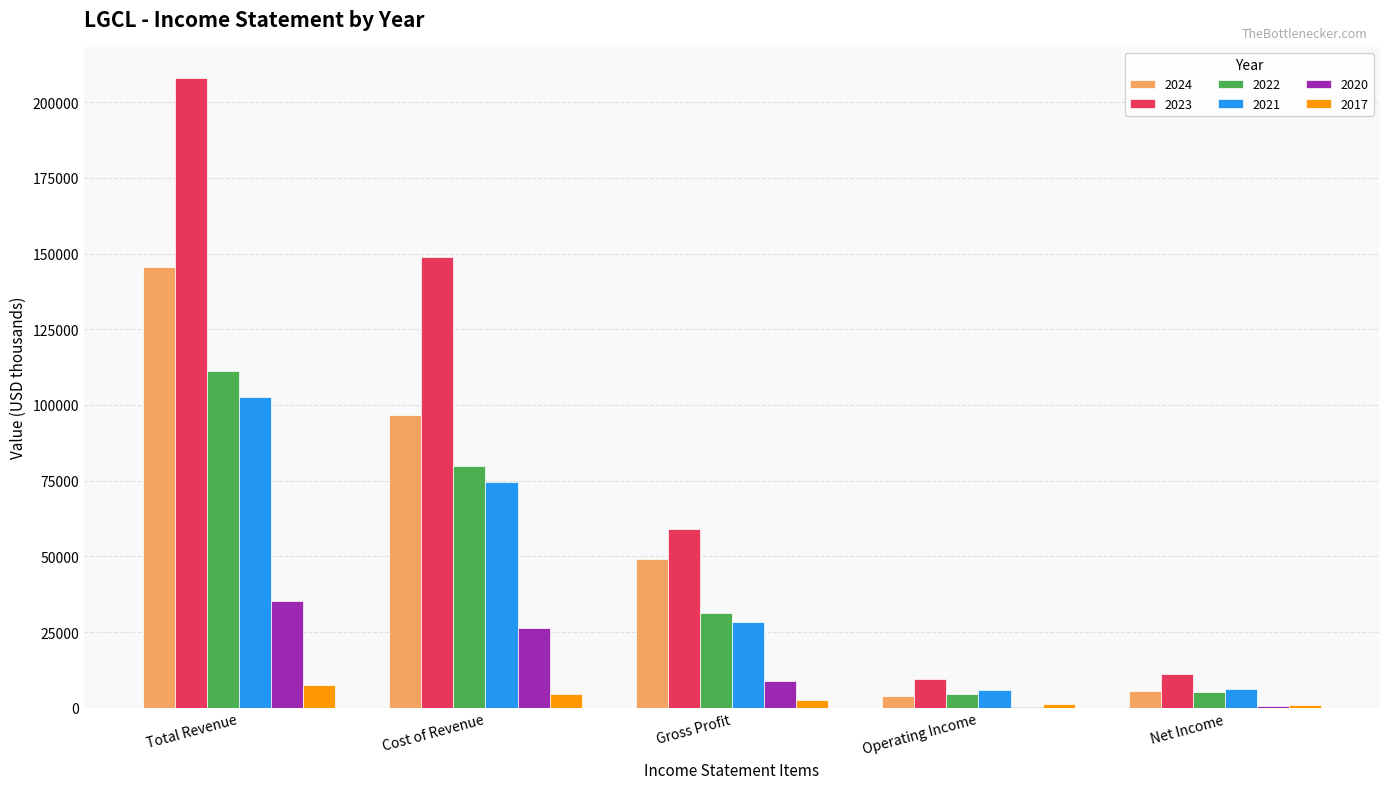

At which category is the sum across all series the highest?

Total Revenue